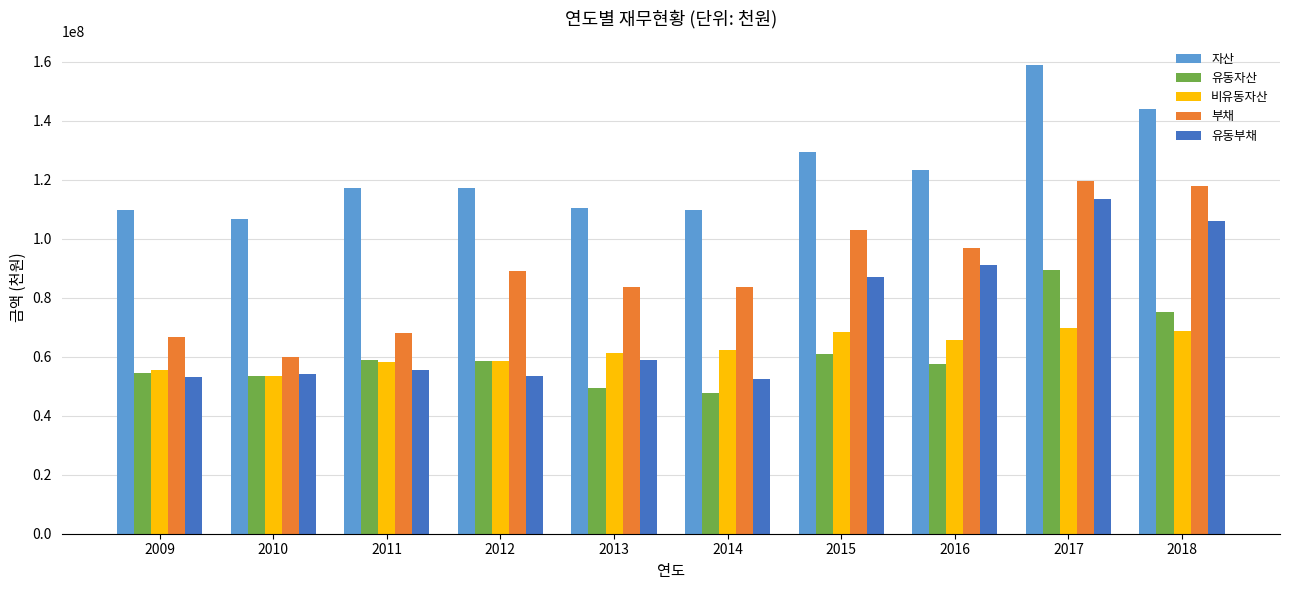

Rank the series by their maximum value, from lowest to highest.

비유동자산, 유동자산, 유동부채, 부채, 자산